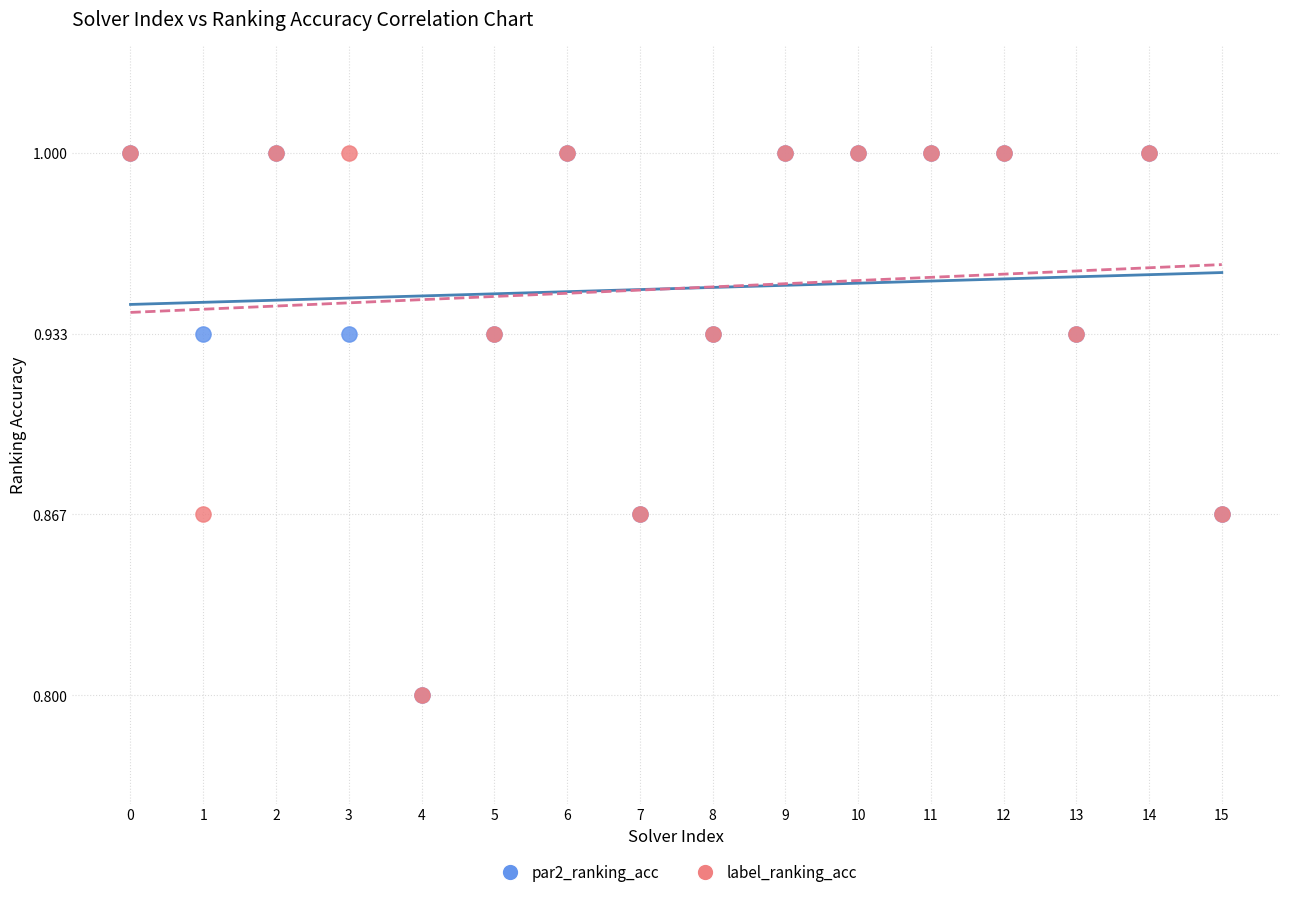

What are all the series names shown in the legend?

par2_ranking_acc, label_ranking_acc